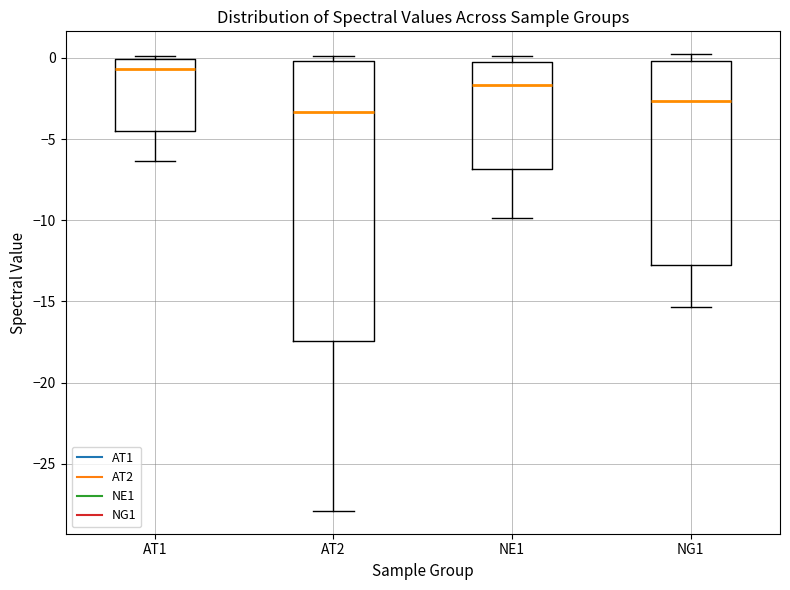

Which box's median line is the lowest?

AT2